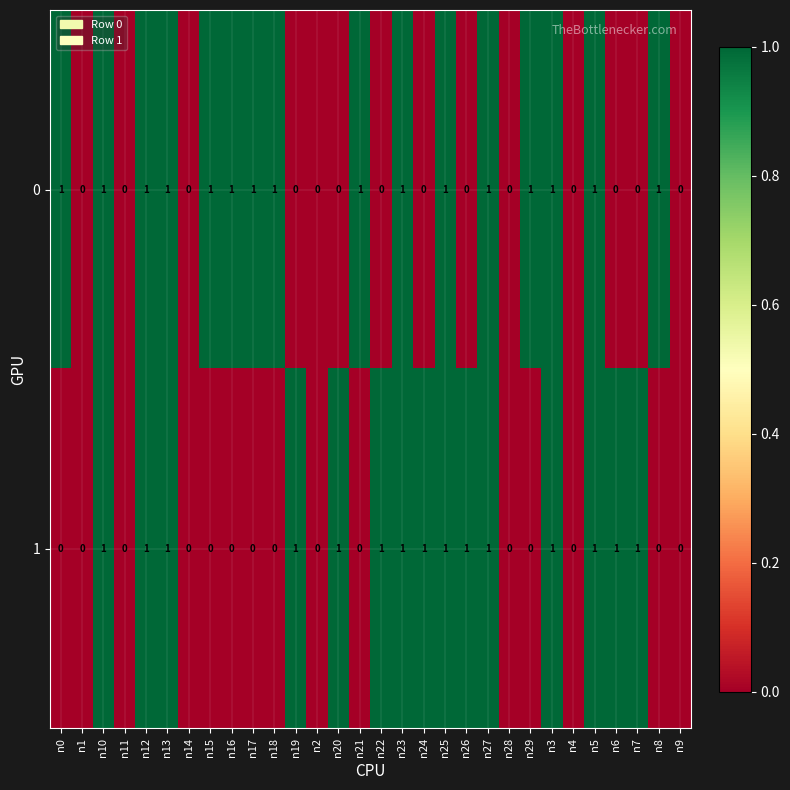

Is it true that 1 equals 1 at n13?

True